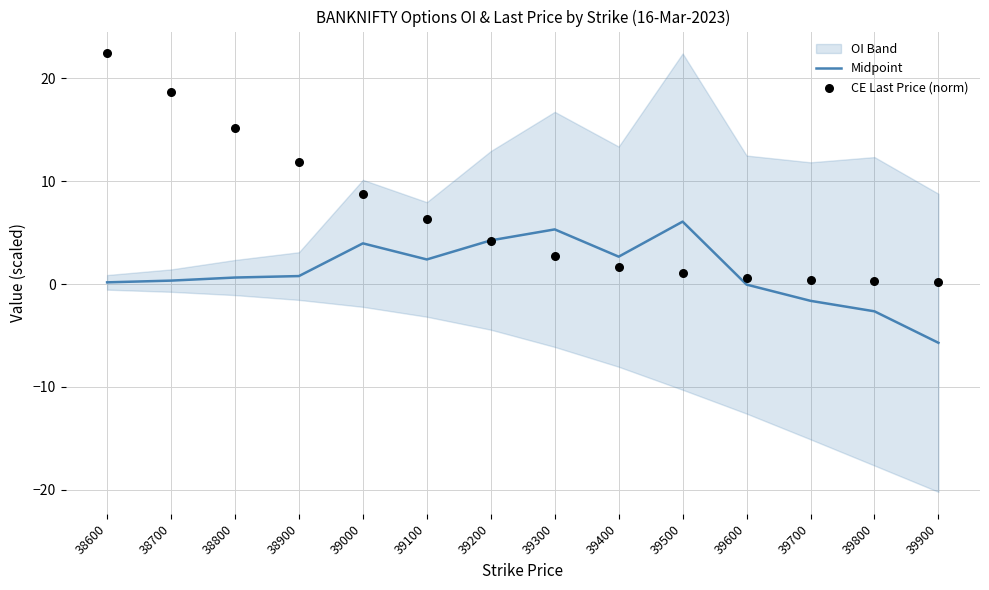

What is the total value across all series at 38600?

22.6